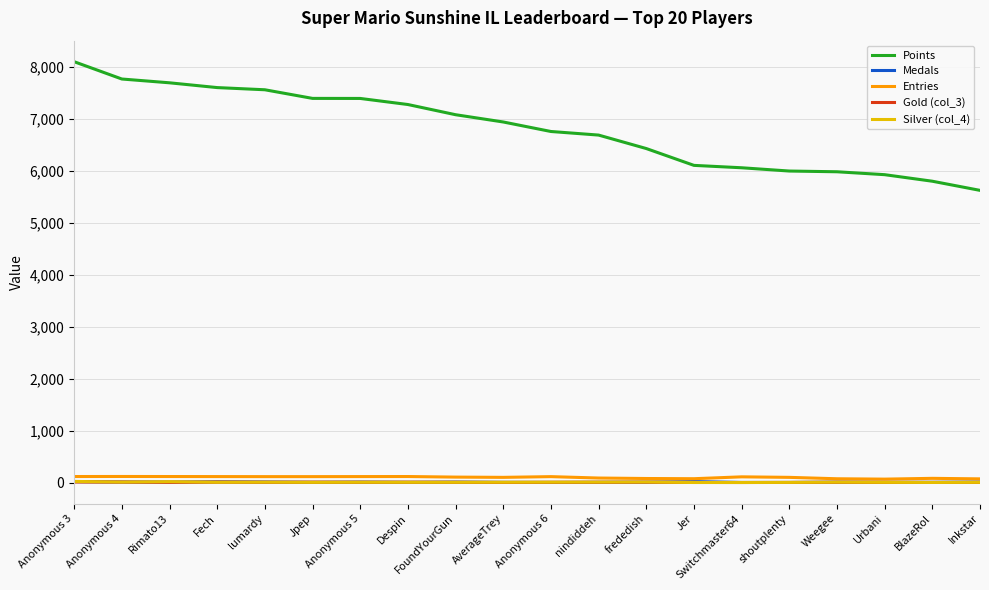

Which series has the largest total across all categories?

Points